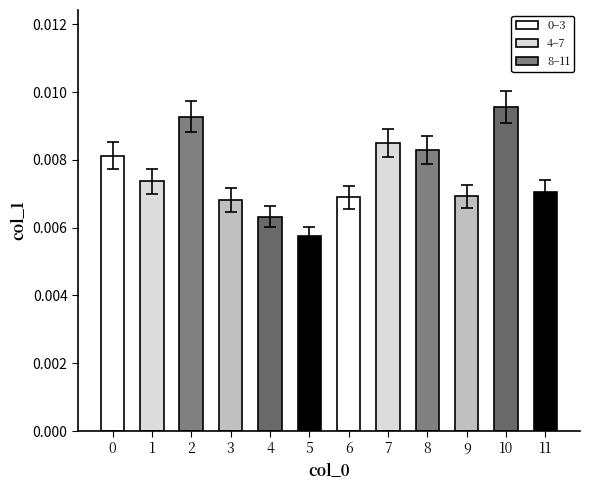

List the labels in order of value, smallest first.

5, 4, 3, 6, 9, 11, 1, 0, 8, 7, 2, 10